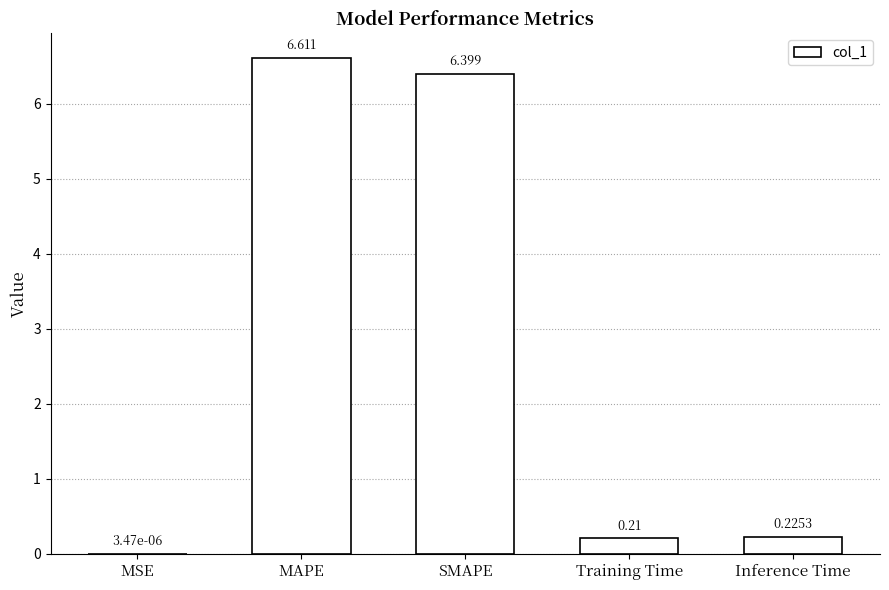

Which category has the highest value across all series?

MAPE